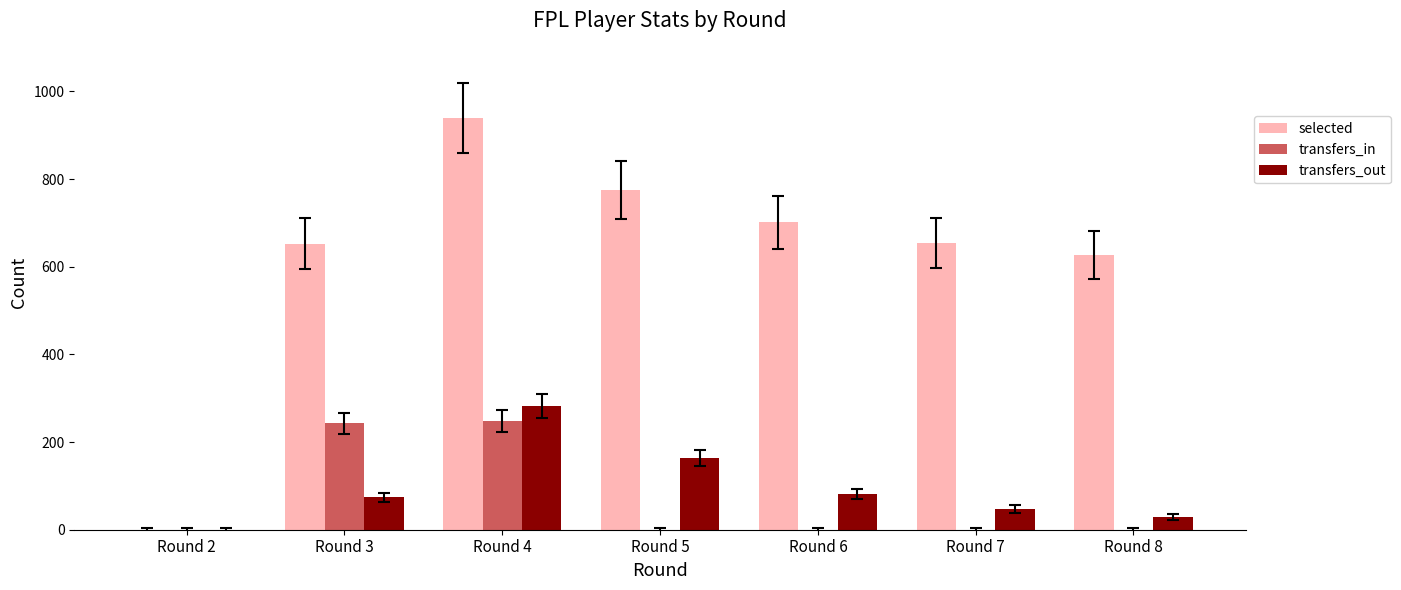

Does the chart contain stacked bars?

No